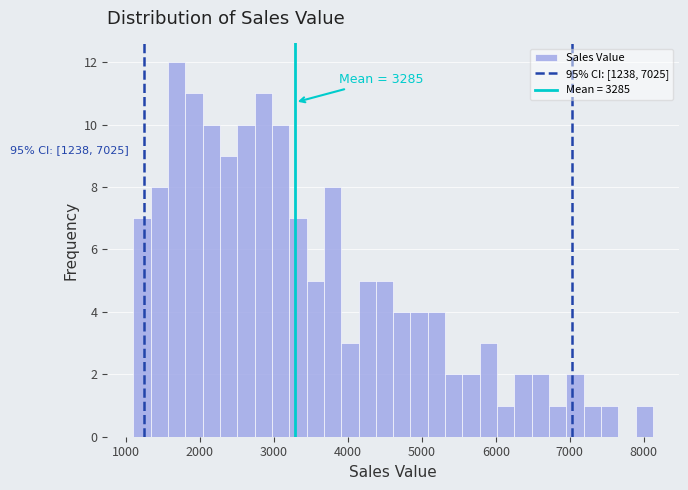

Around what value on the x-axis is the tallest bar? Give the approximate position of its centre, as read against the axis.

1700